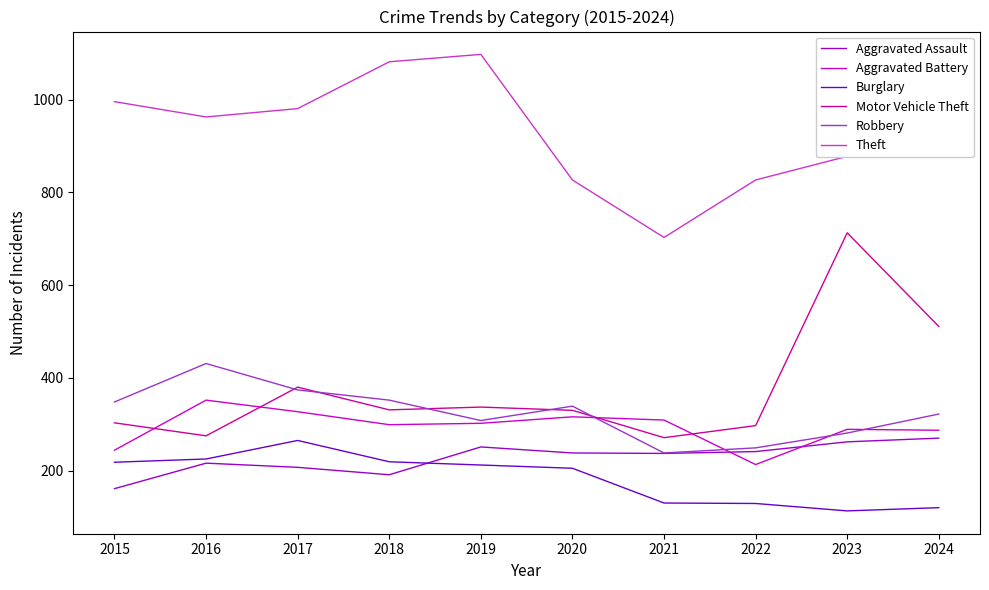

The value of Burglary at 2020 is 205. True or false?

True